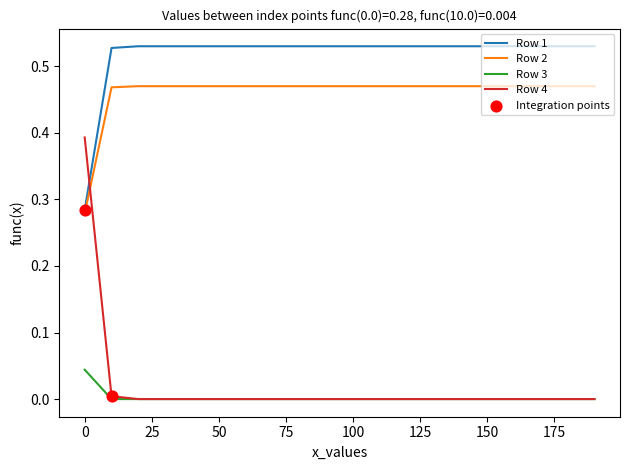

Rank the series by their maximum value, from highest to lowest.

Row 1, Row 2, Row 4, Row 3